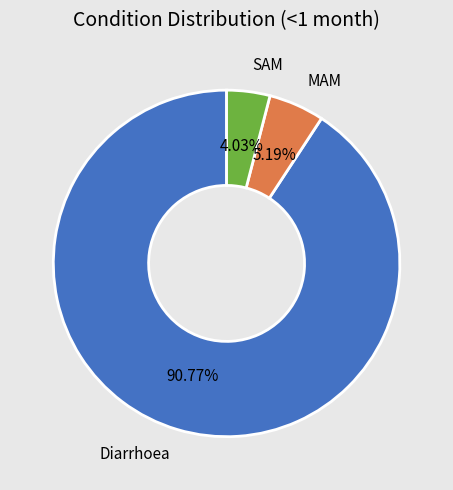

To the nearest percent, what portion does SAM represent?

4%